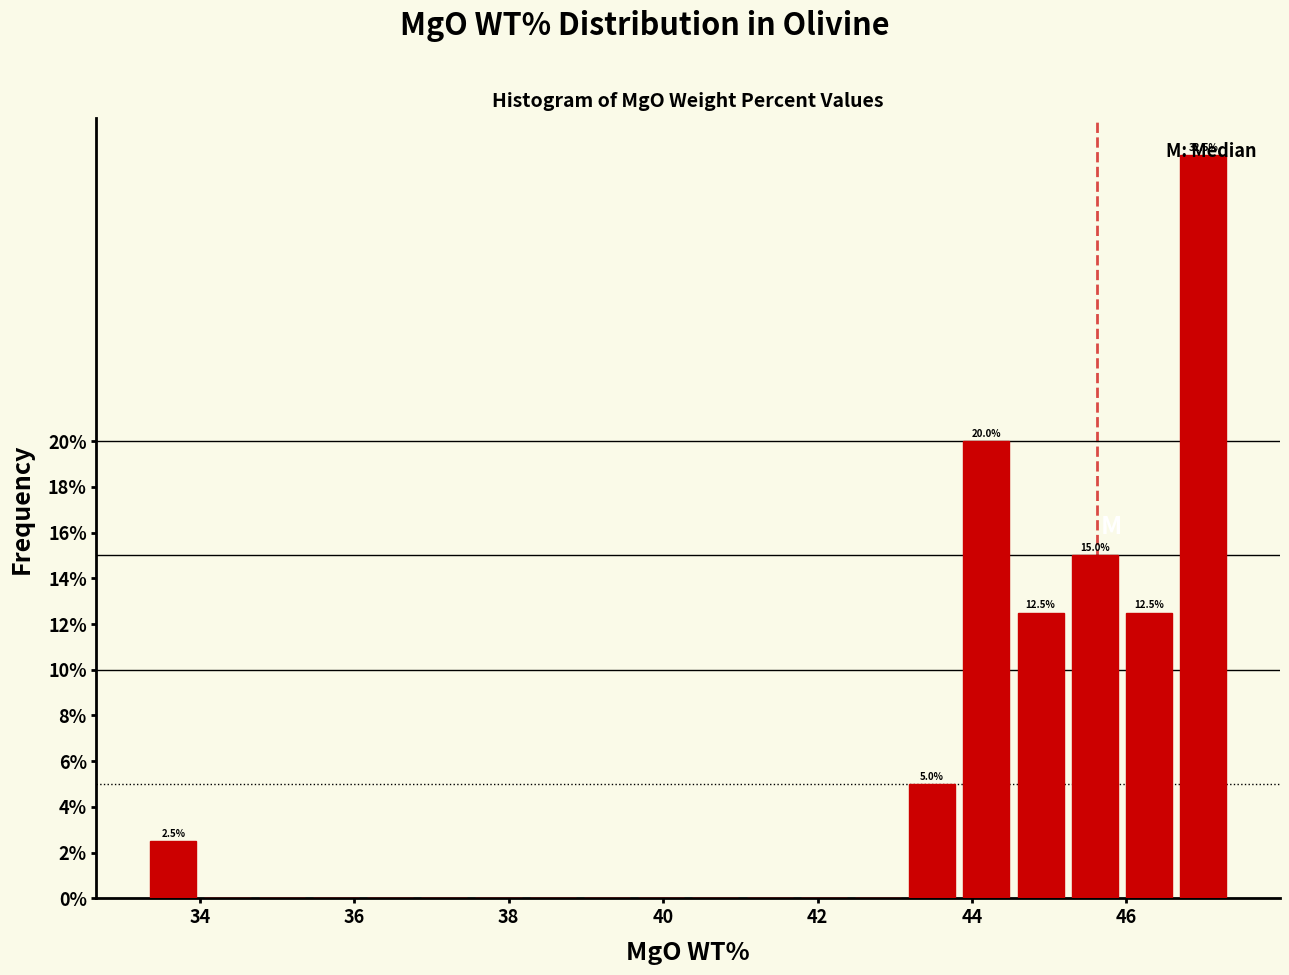

Around what value on the x-axis is the tallest bar? Give the approximate position of its centre, as read against the axis.

47.0